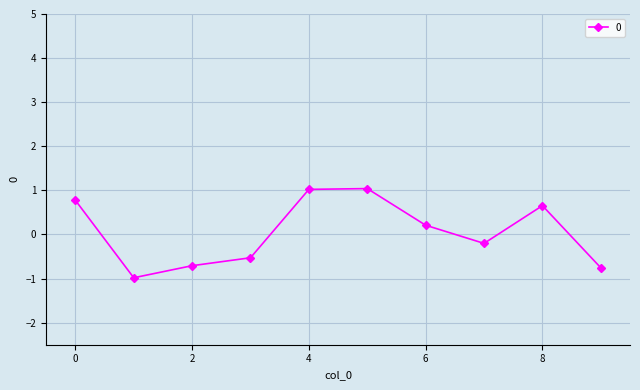

What is the difference between the maximum and minimum values?

2.0